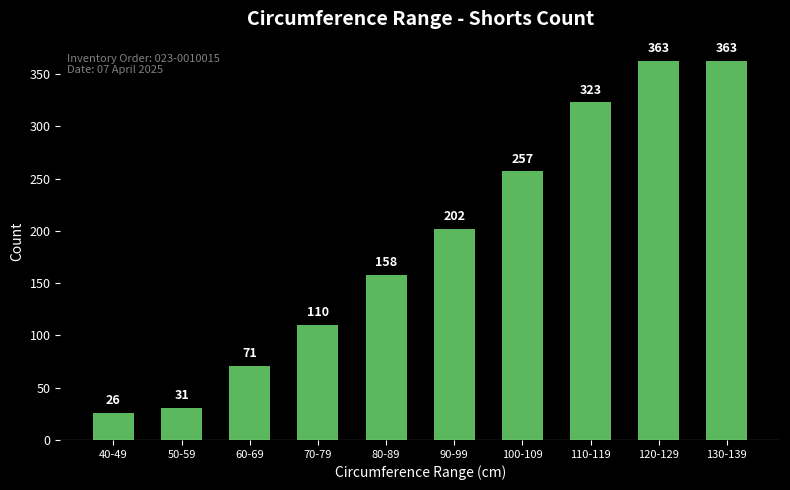

What value does the data have at 60-69, to the nearest 10?

70